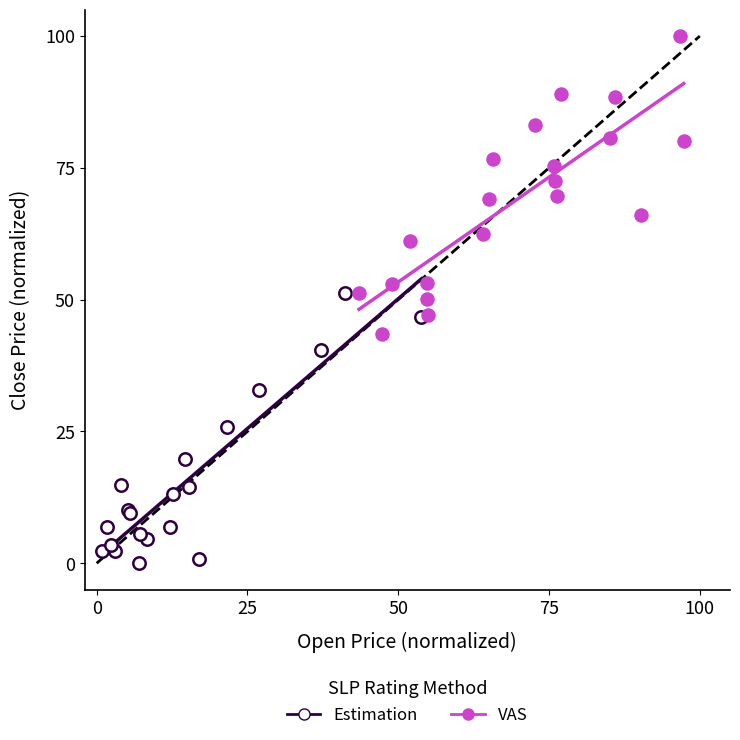

Which series contains the lowest Y value?

Estimation